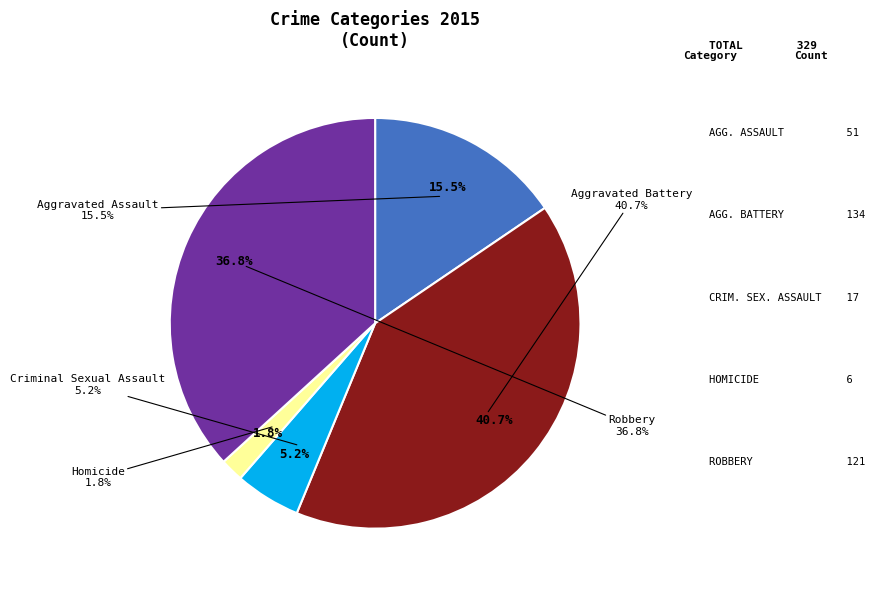

What percentage is the Aggravated Assault slice, to the nearest percent?

16%